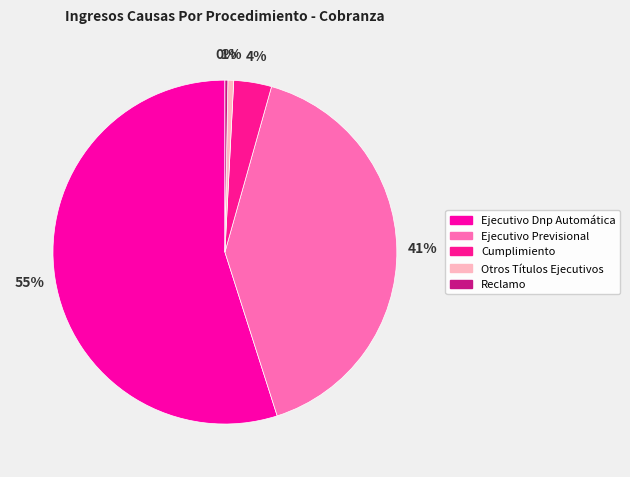

What percentage is NOT represented by Otros Títulos Ejecutivos?

99.5%